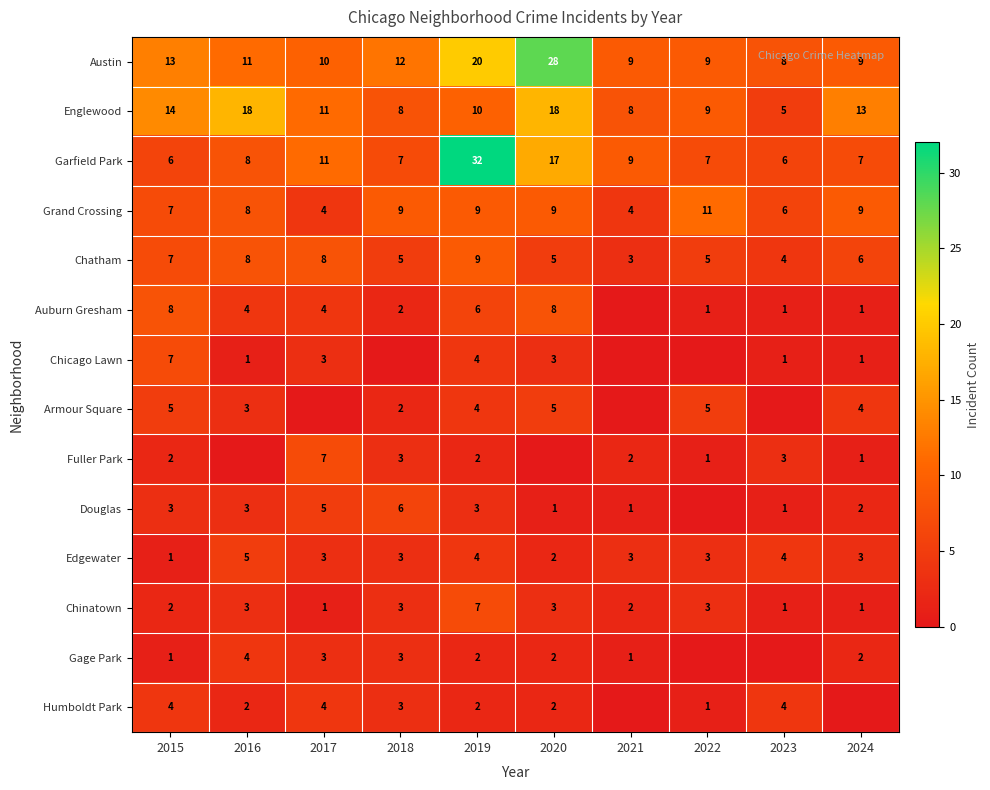

What is the minimum value for Grand Crossing?

4